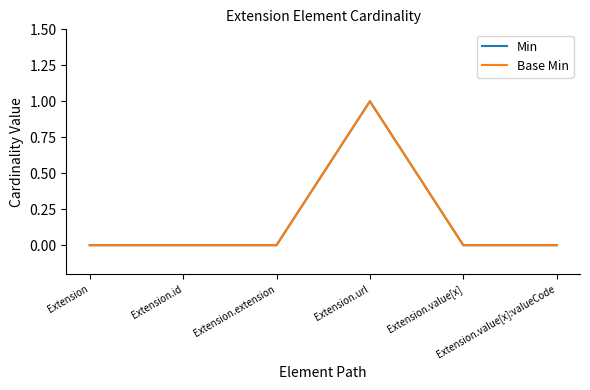

At which label does Base Min reach its minimum?

Extension